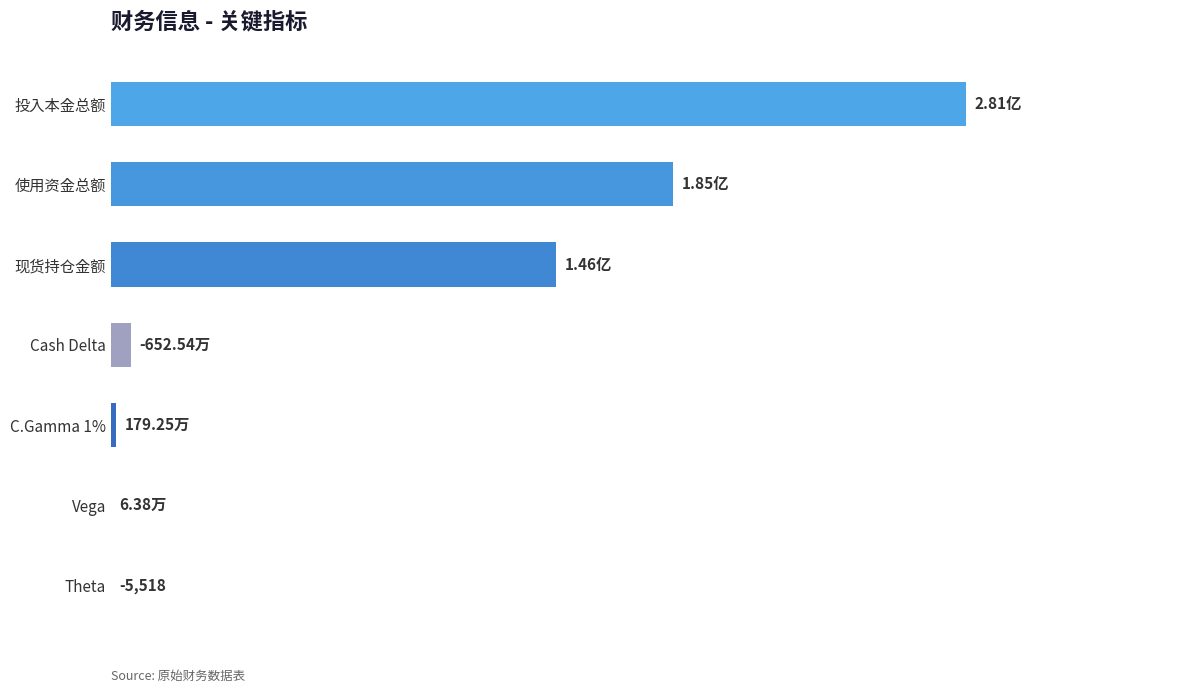

What is the greatest value displayed?

280980000.0